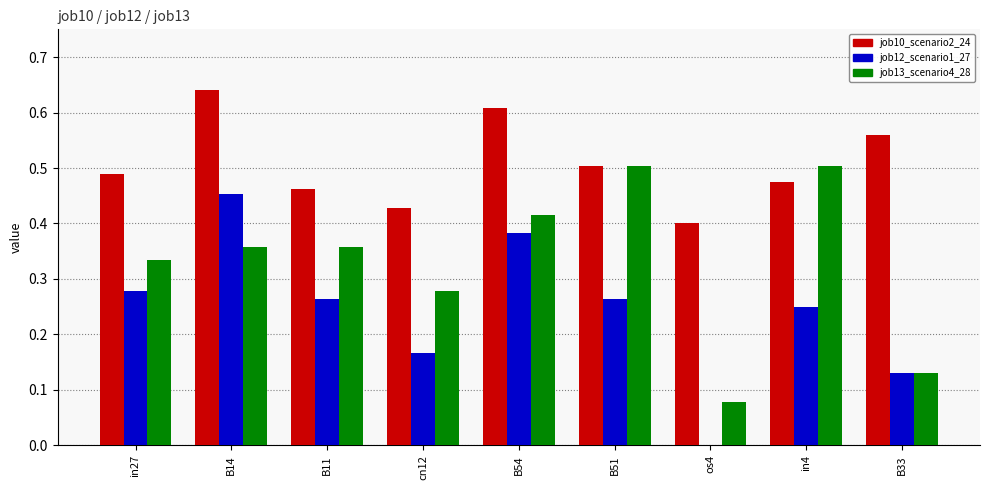

Is it true that job10_scenario2_24 equals 0.2 at B33?

False